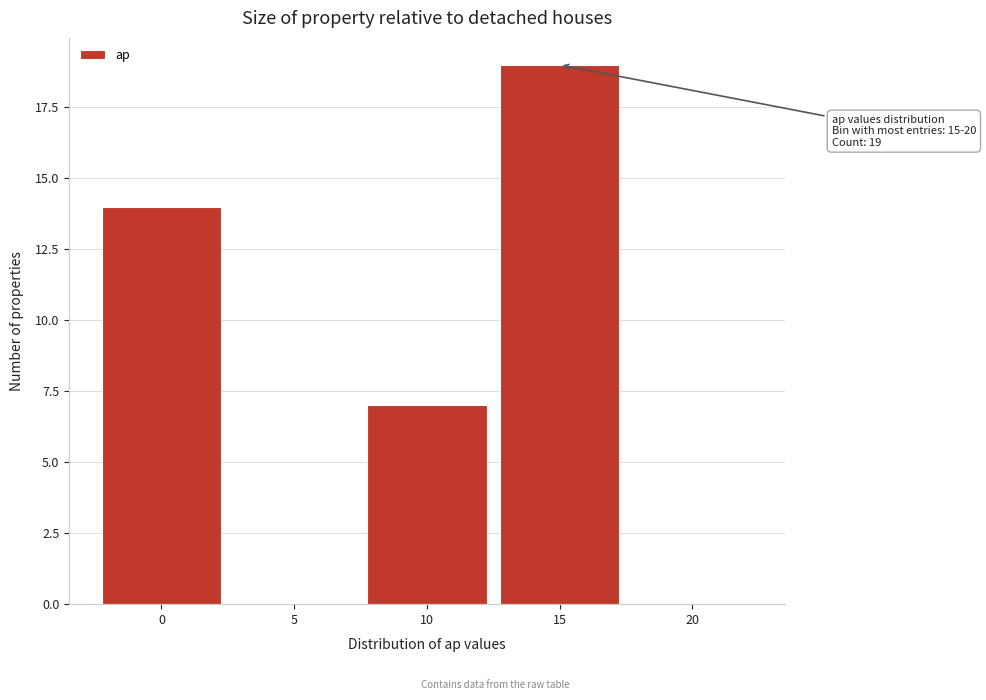

Reading left to right, transcribe all the data shown in this chart.

0=14	5=0	10=7	15=19	20=0